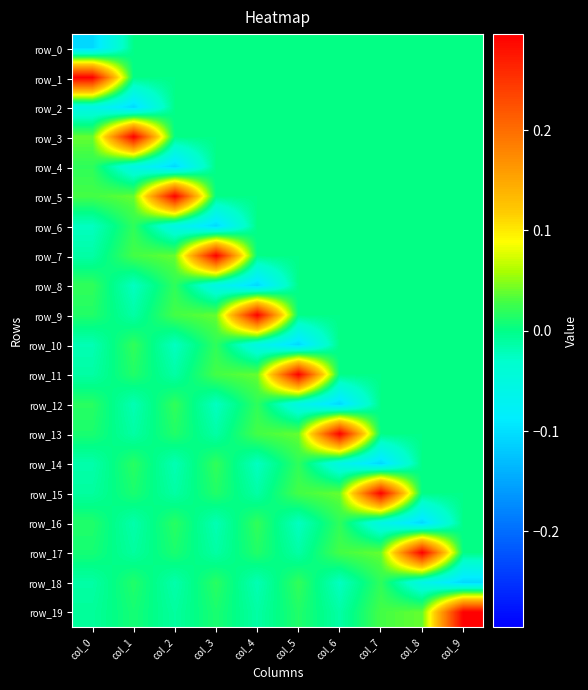

Which has a higher value, col_1 or col_0?

col_1